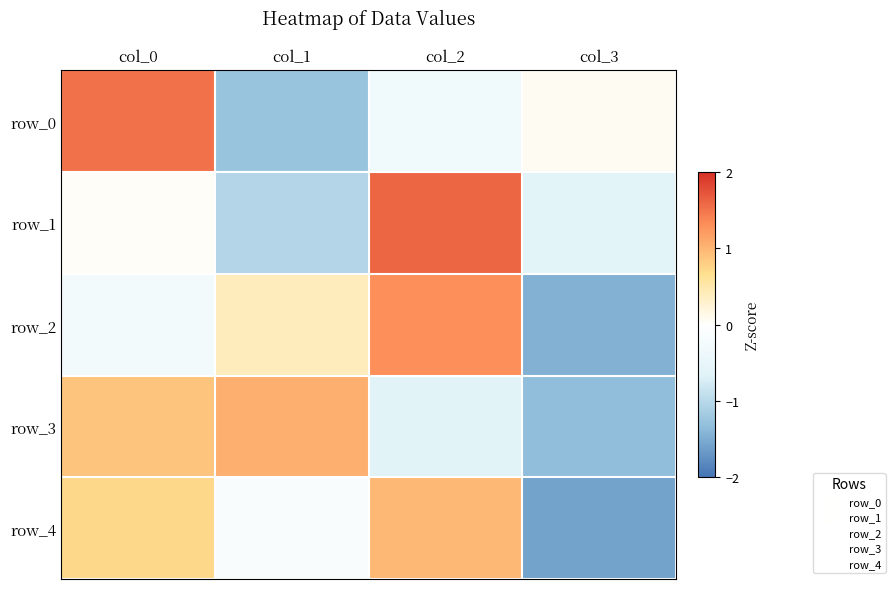

At which category is the sum across all series the highest?

col_2